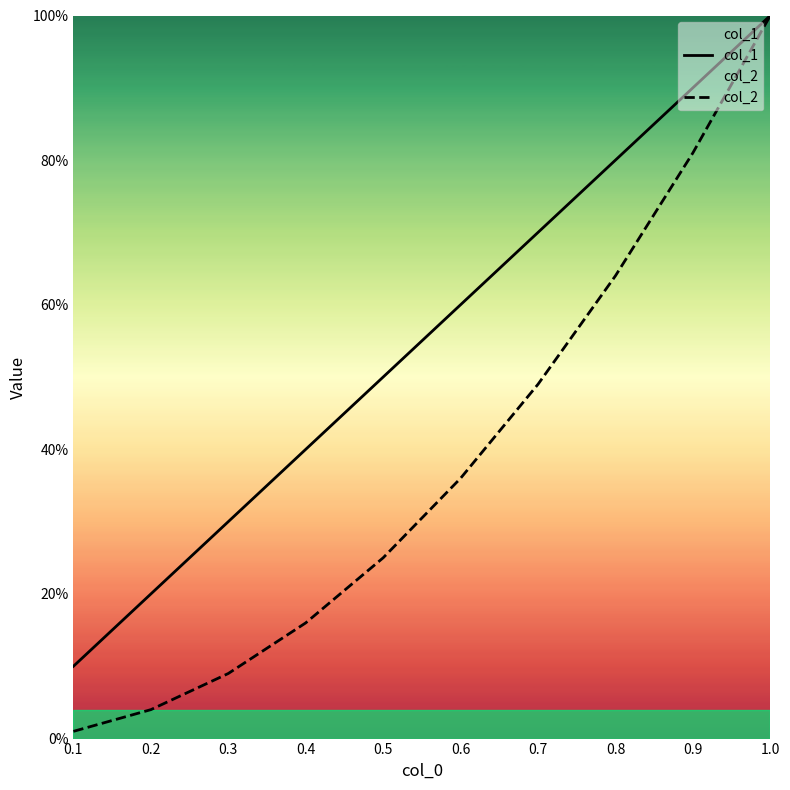

Which series has the widest spread of values?

col_2